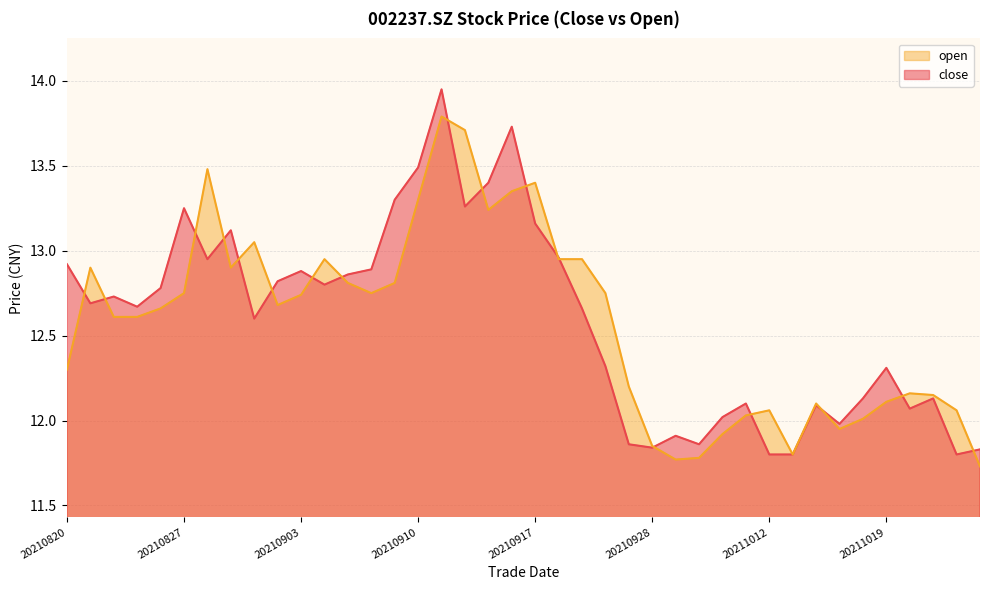

Which label corresponds to the smallest value in the chart?

20211025